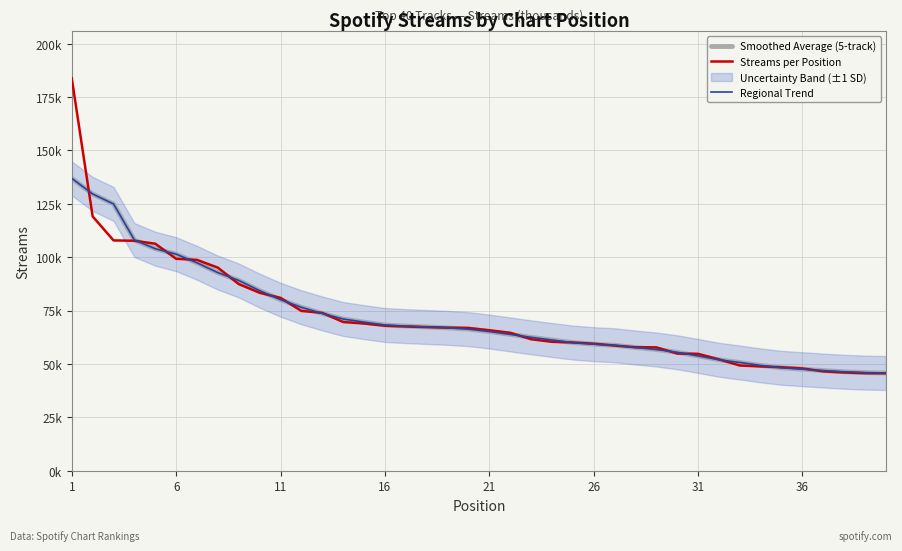

Which series changed the most between 21 and 35?

Streams per Position